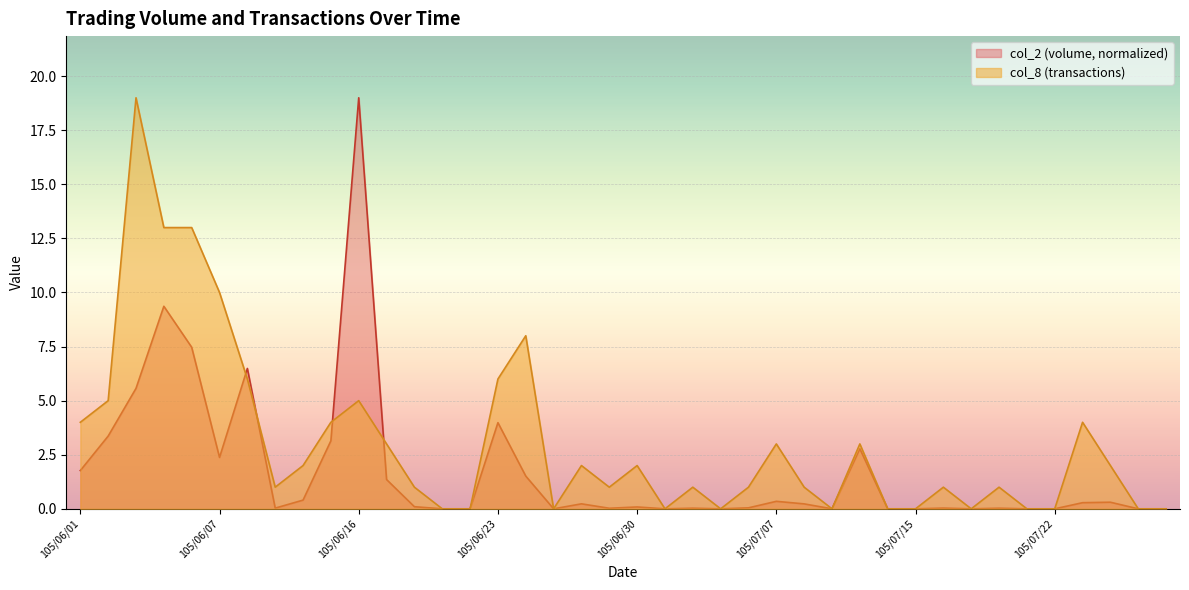

What is the spread (max minus min) of values at 105/06/30?

1.9